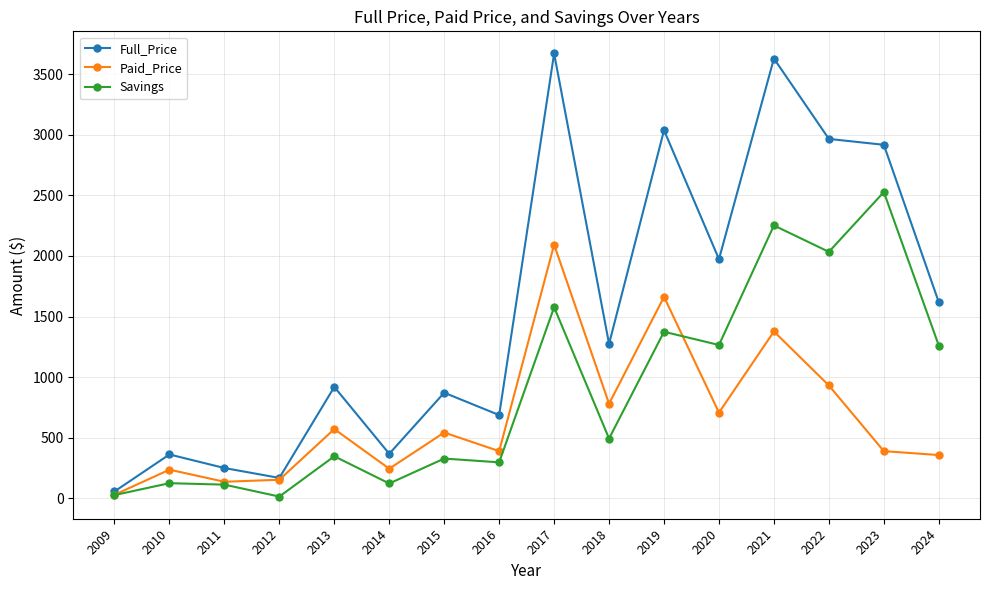

Where does the Paid_Price series first go above 543?

2013